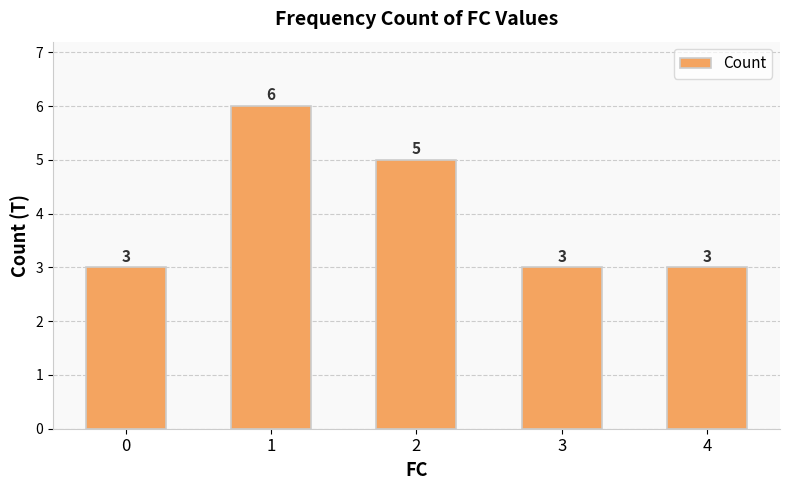

What is the minimum value shown in the chart?

3